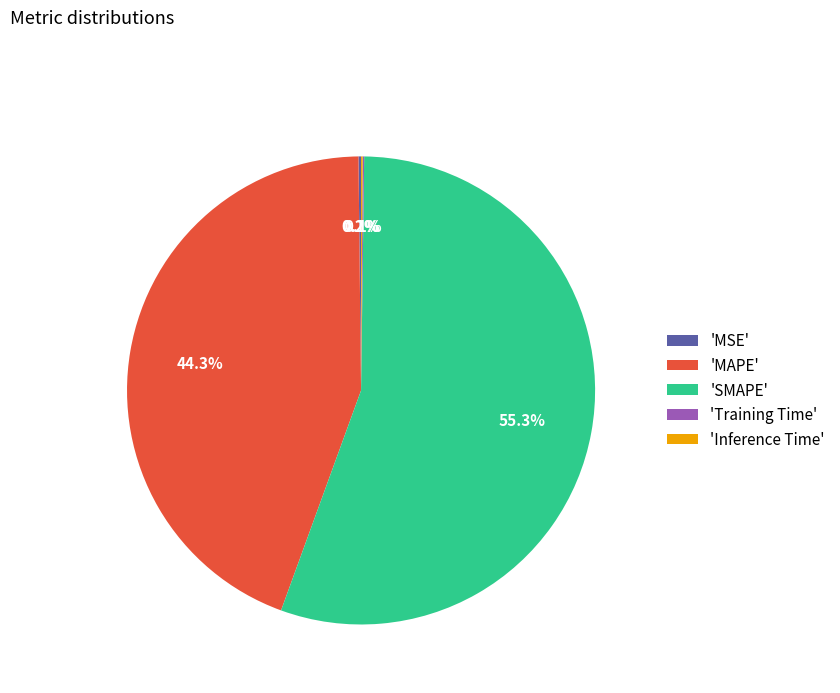

Is there a majority slice in this chart?

Yes